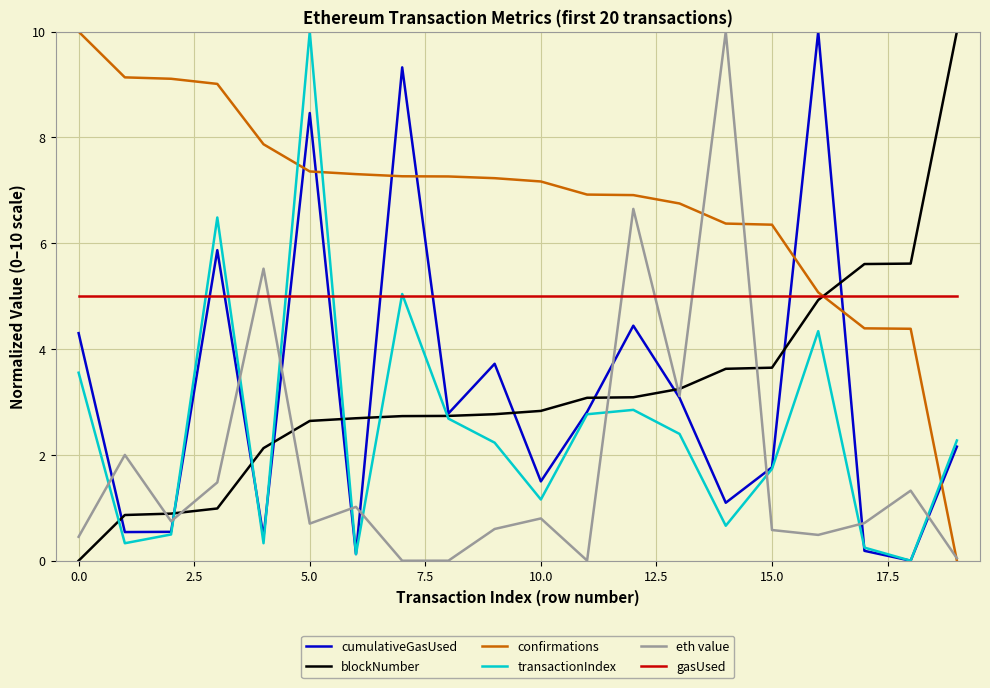

What is the highest value of the cumulativeGasUsed series?

10.0